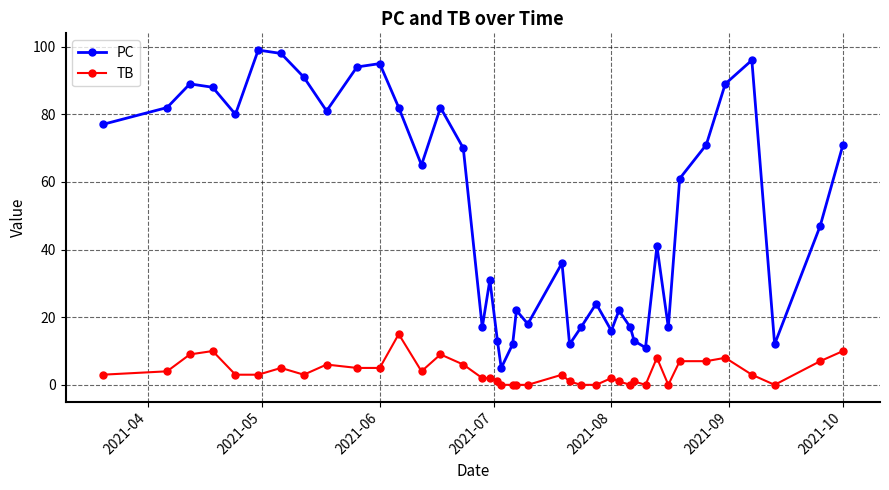

What is the average value of the TB series?

4